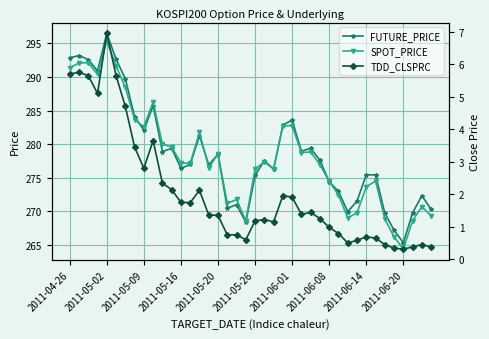

What is the lowest value of the SPOT_PRICE series?

264.4